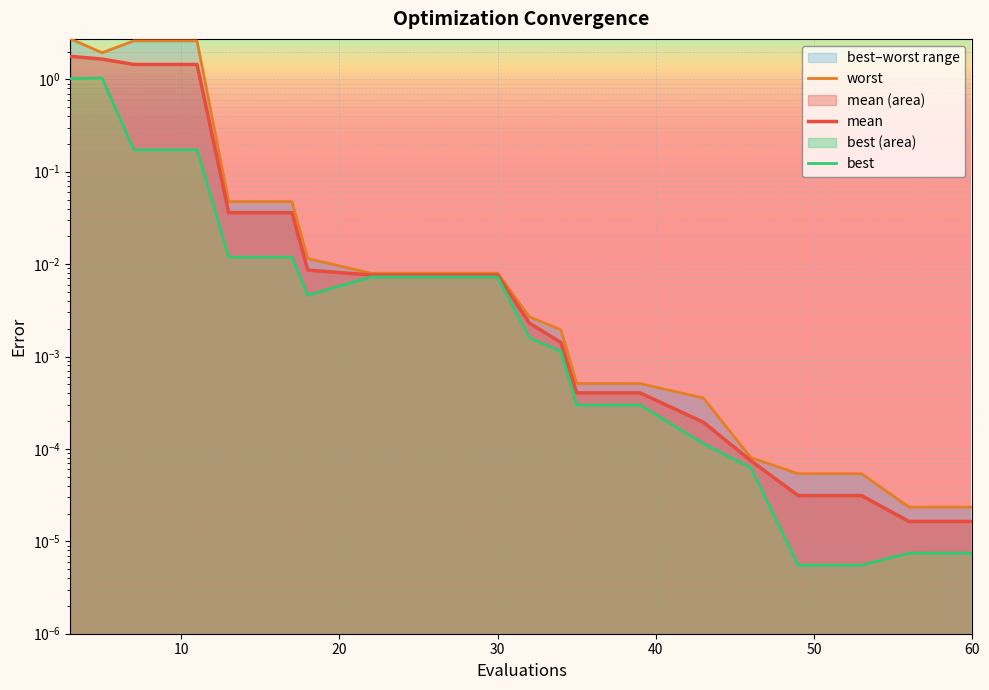

True or false: best and worst intersect in this chart.

False